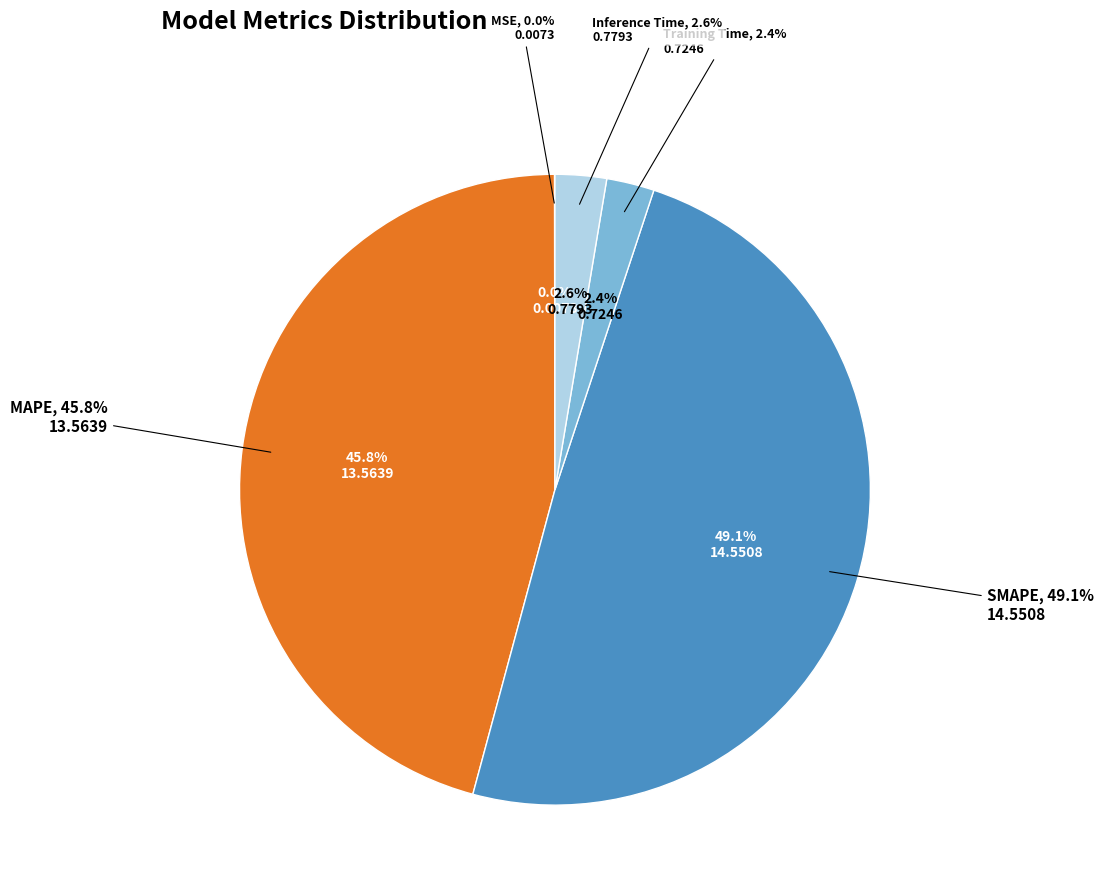

Rank the categories by value from lowest to highest.

MSE, Training Time, Inference Time, MAPE, SMAPE